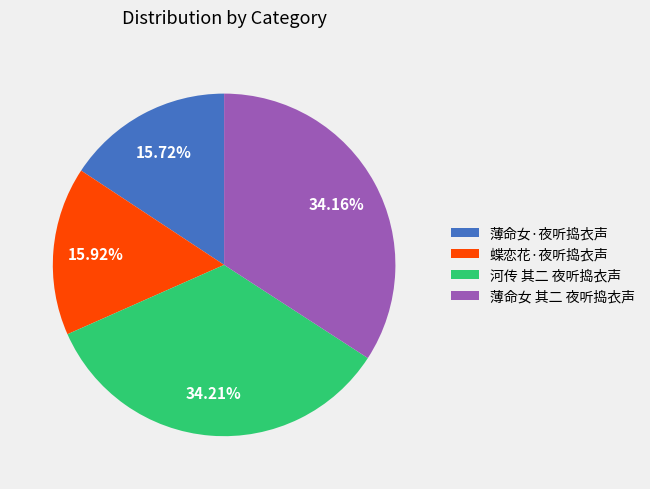

True or false: 薄命女 其二 夜听捣衣声 accounts for 34% of the total.

True